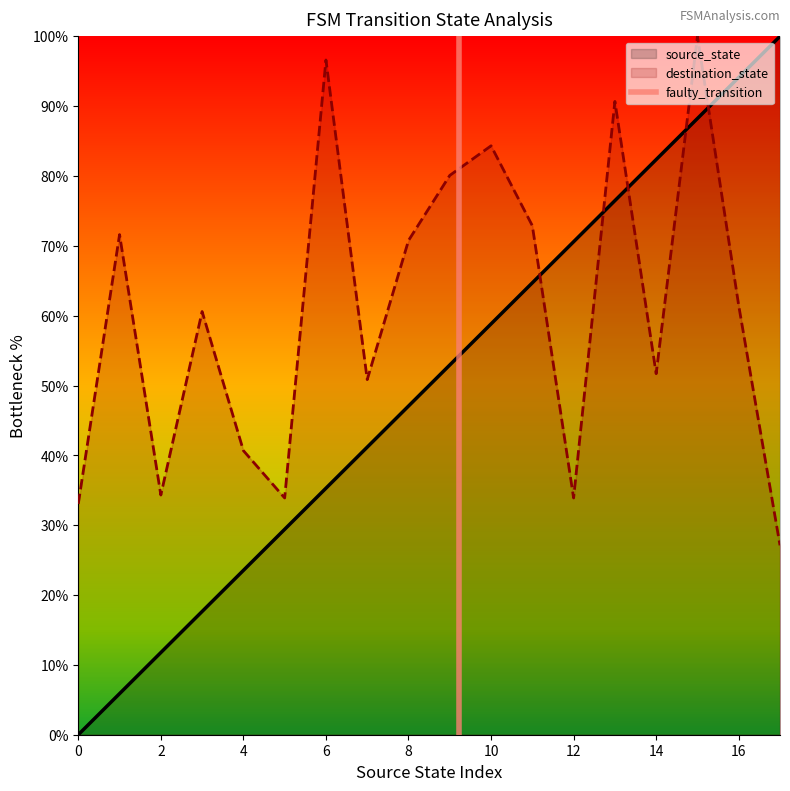

What is the highest value of the source_state series?

100.0